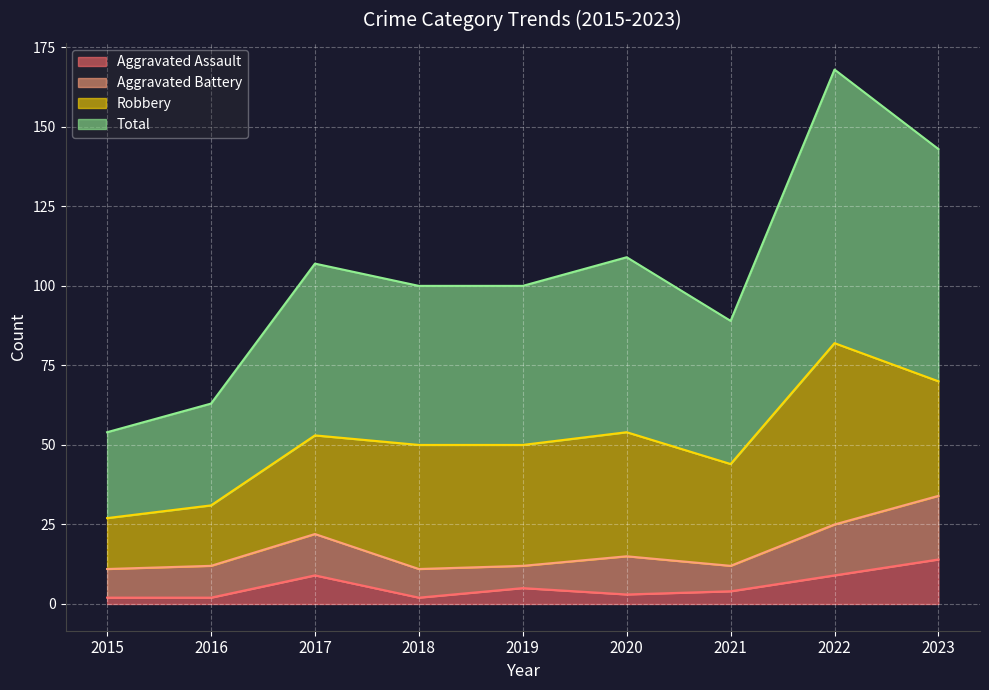

Which series changed the most between 2015 and 2018?

Total